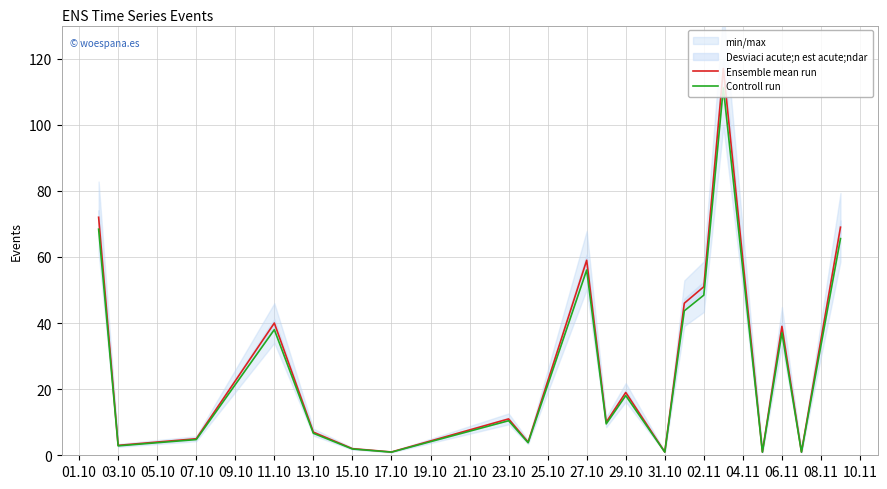

List the series in order of their overall mean, lowest first.

Controll run, Ensemble mean run